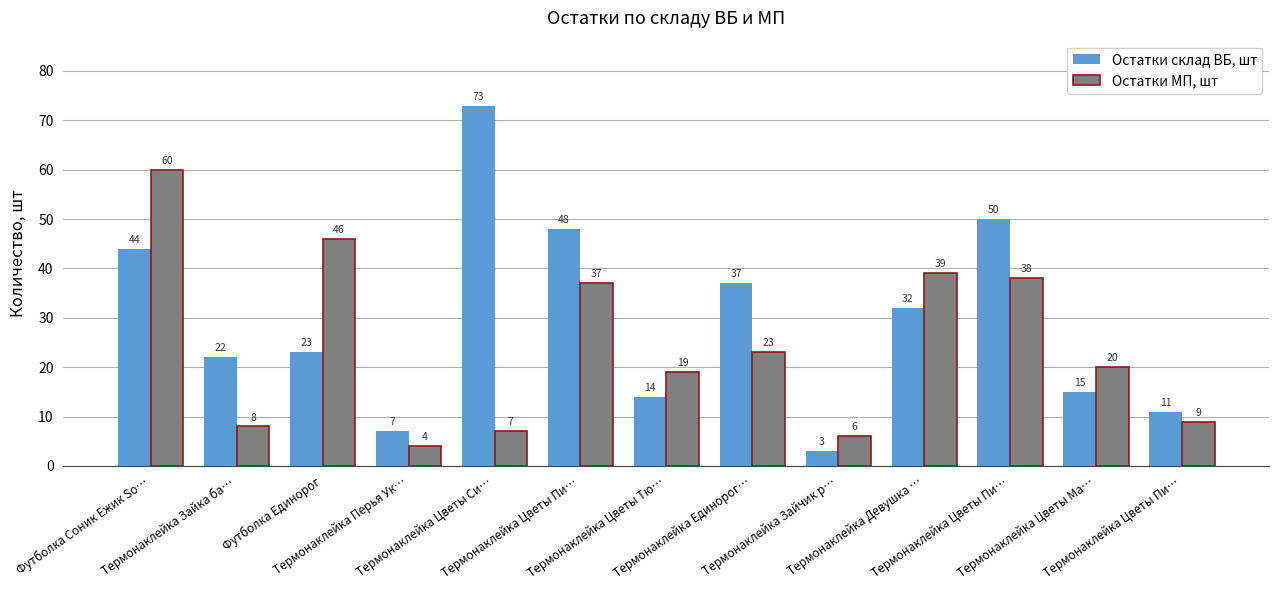

How many categories are shown in the chart?

13